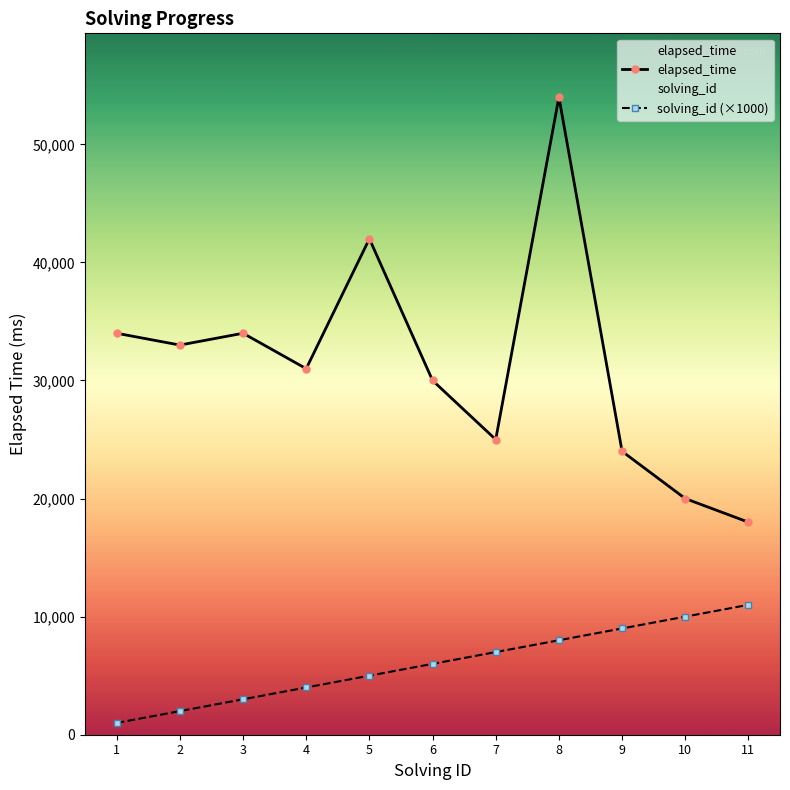

In elapsed_time, how many points are higher than both neighbors (excluding endpoints)?

3